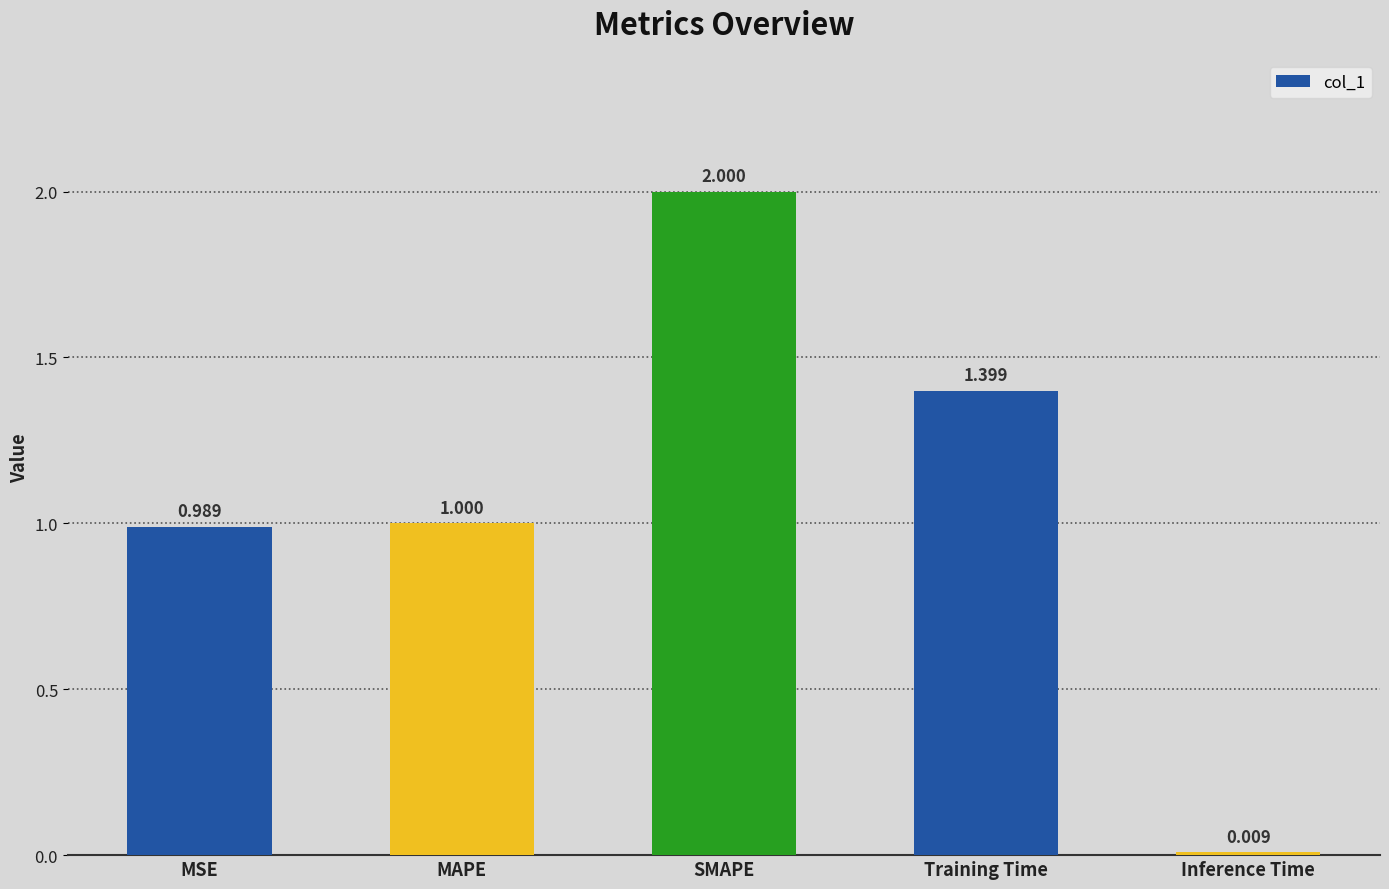

What is the label of the 3rd bar from the right?

SMAPE